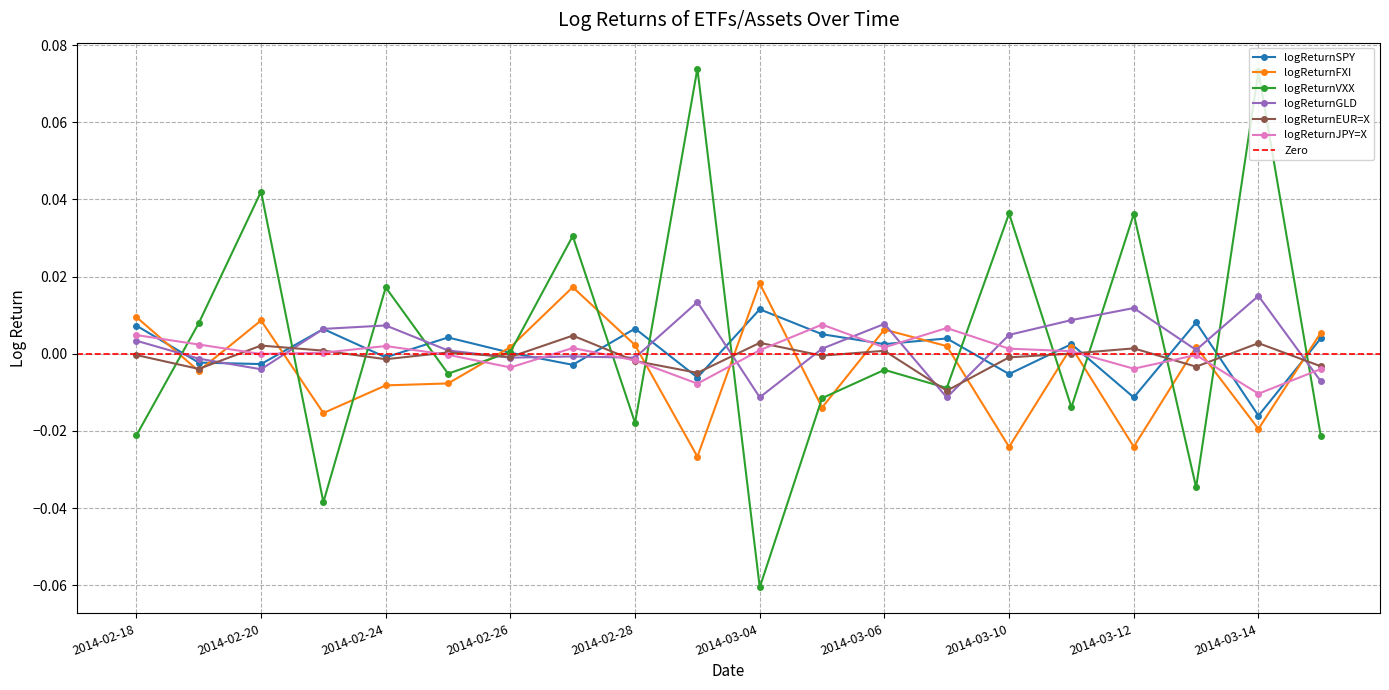

How many interior local valleys does the logReturnSPY series have?

8